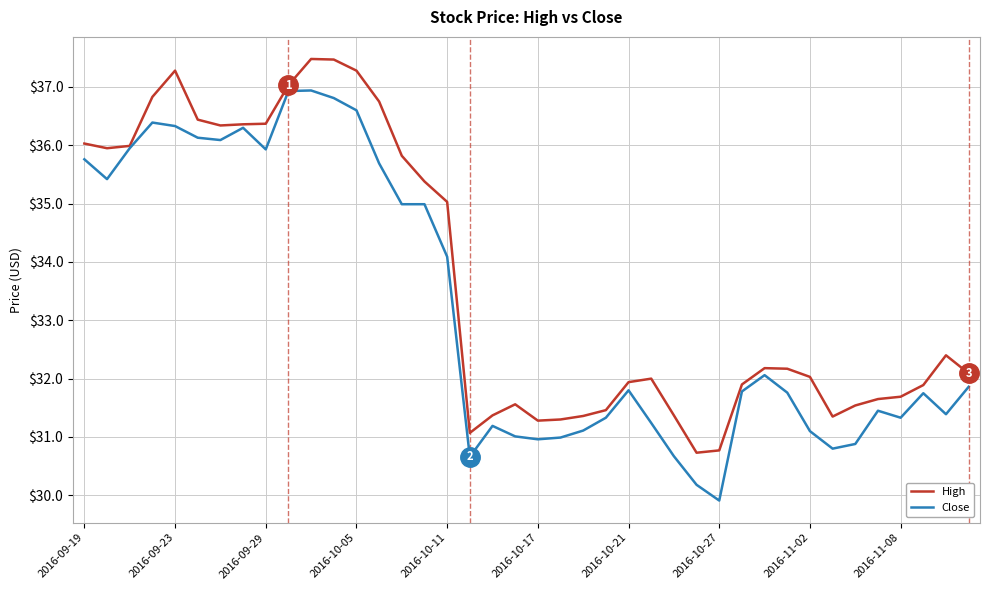

What is the minimum value shown in the chart?

29.9